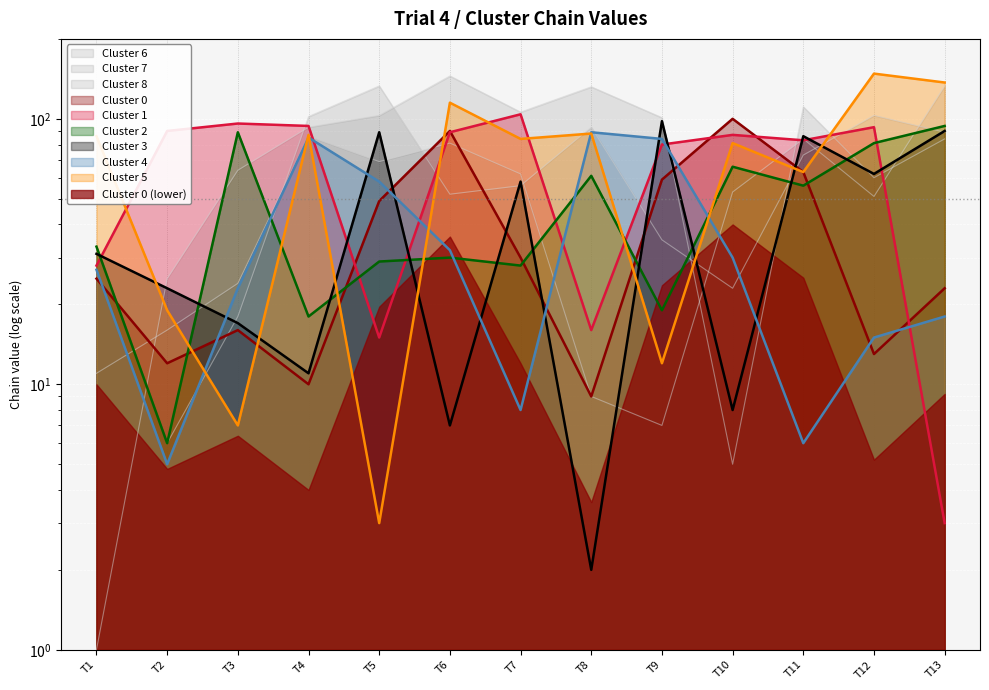

What position from the left is Cluster 4?

5